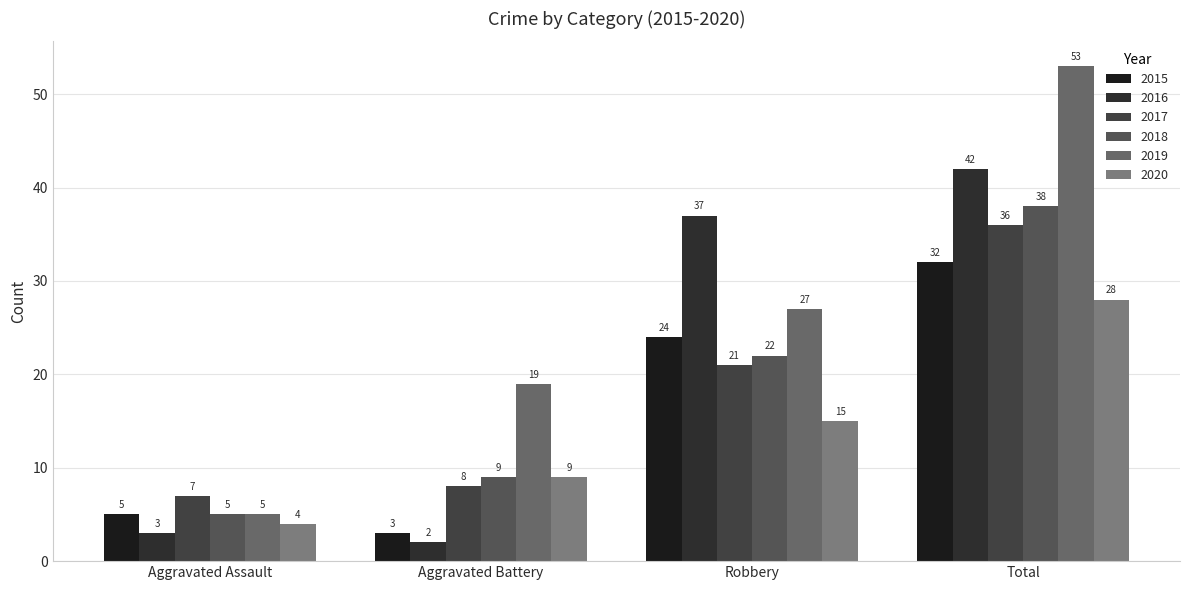

Which series changed the most between Aggravated Assault and Aggravated Battery?

2019